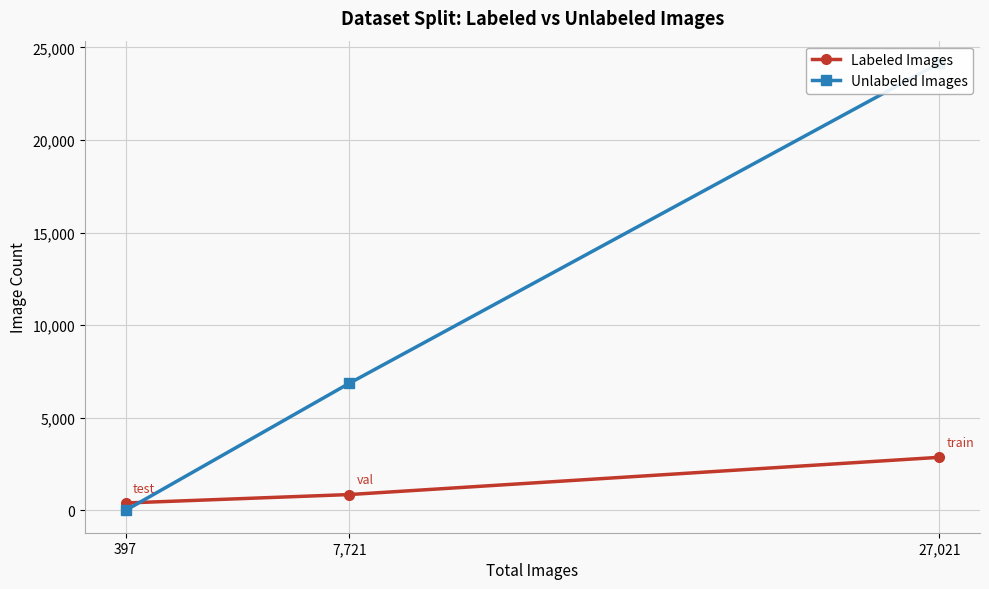

Which category has the lowest value in the Unlabeled Images series?

397